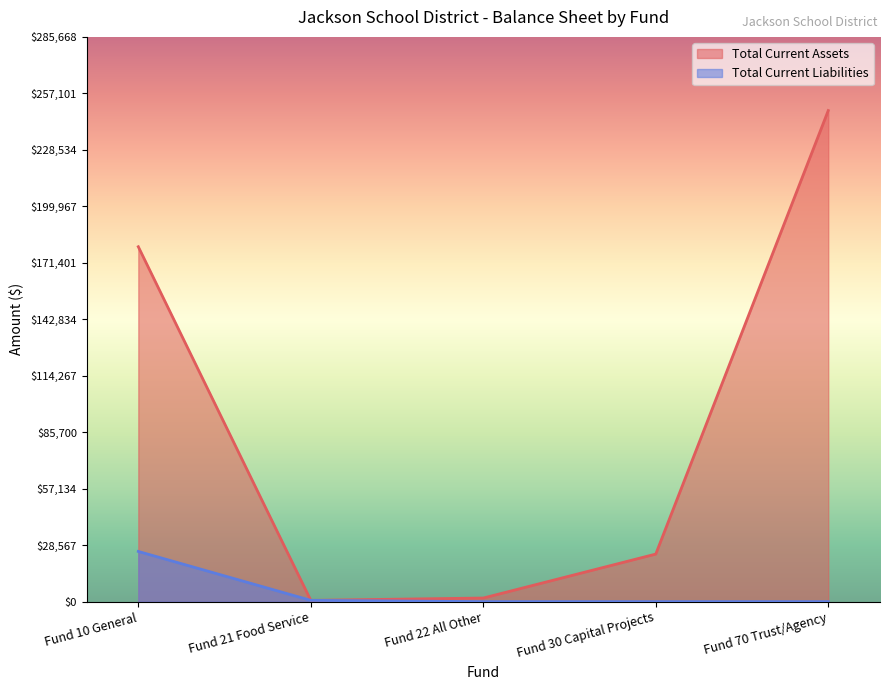

Which has a higher value, Fund 10 General or Fund 22 All Other?

Fund 10 General